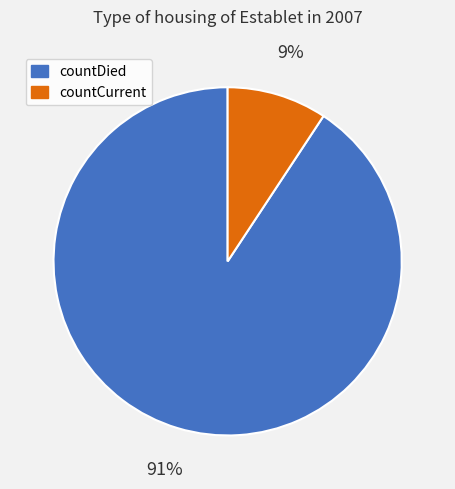

To the nearest percent, what is the average slice percentage?

50%